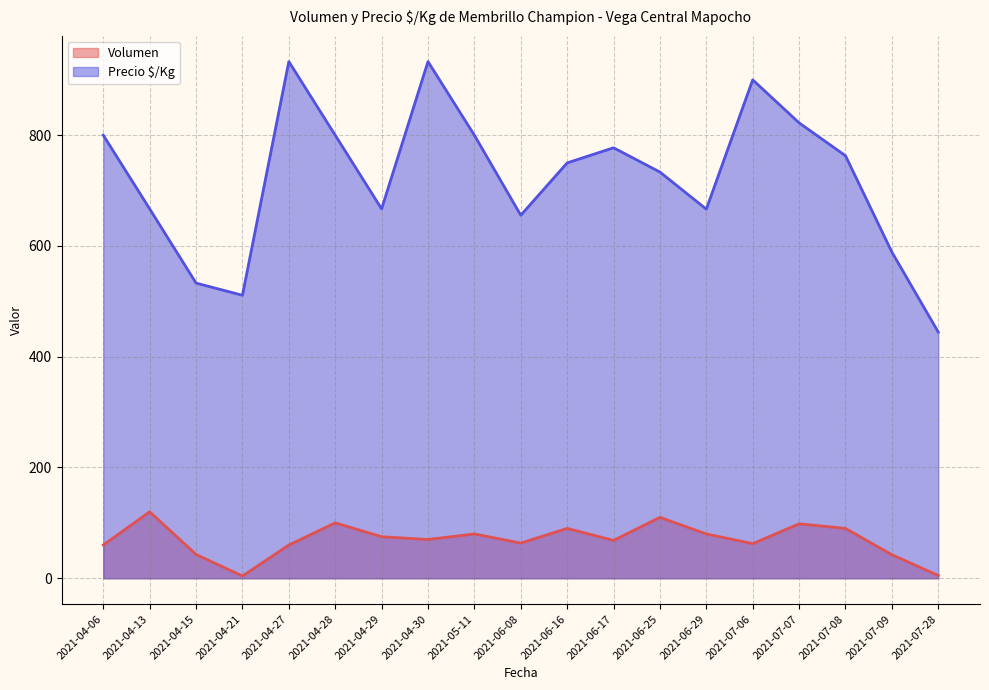

At 2021-04-06, list the series in order from largest to smallest.

Precio $/Kg, Volumen